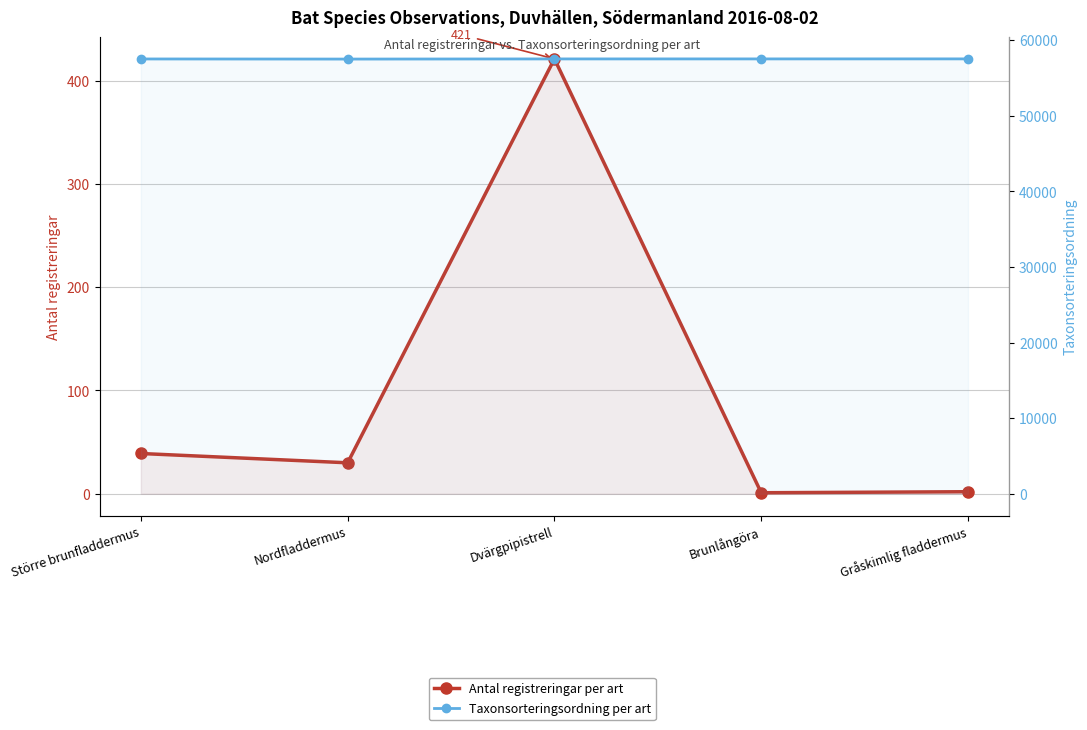

Is the value of Antal registreringar at Gråskimlig fladdermus greater than the value of Taxonsorteringsordning at Dvärgpipistrell?

No